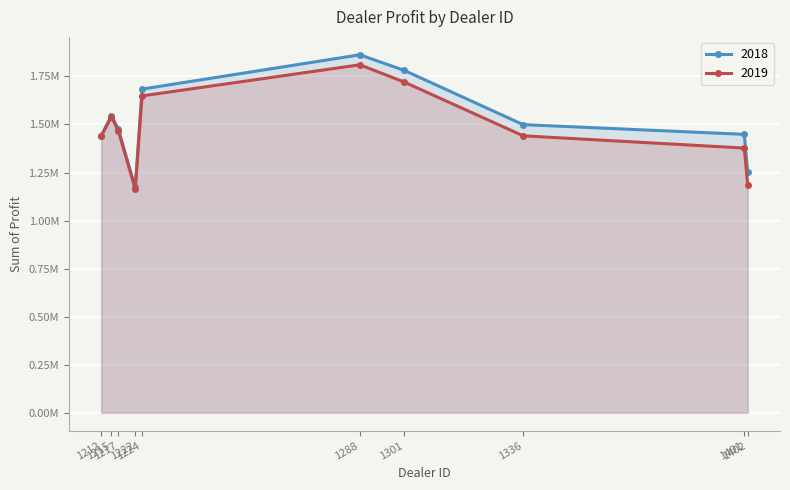

Where is the first local minimum for 2018?

1222